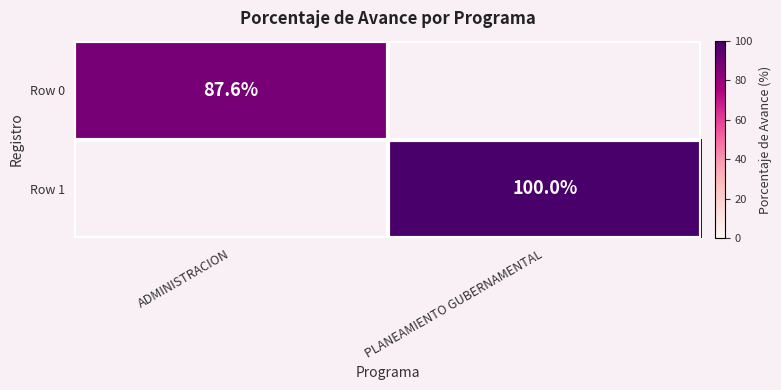

What is the greatest value displayed?

100.0